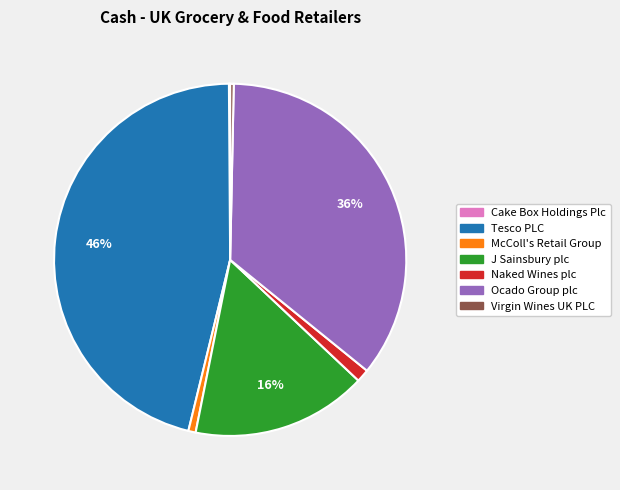

What percentage is the J Sainsbury plc slice, to the nearest percent?

16%